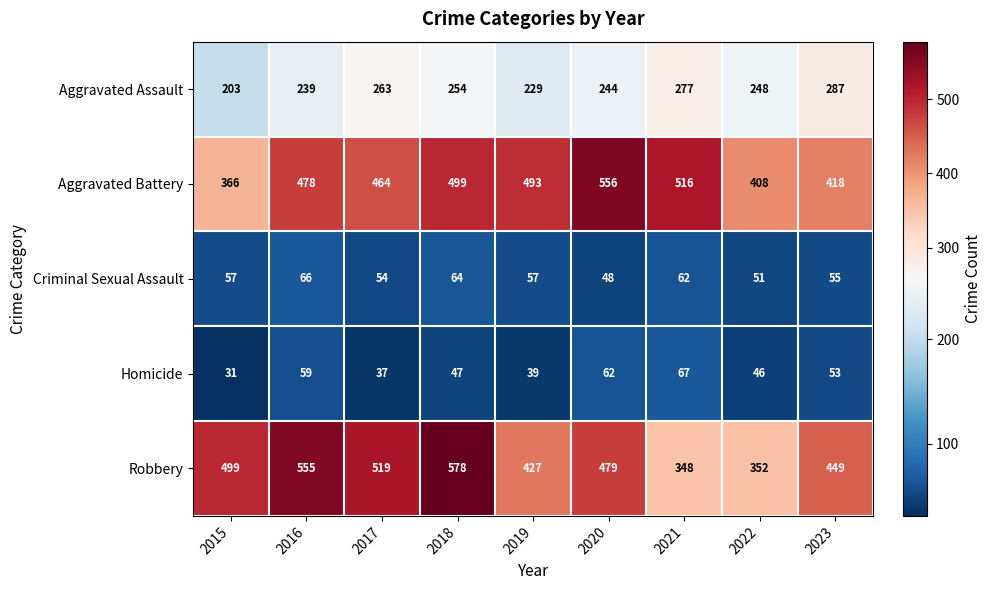

Rank the series by their maximum value, from lowest to highest.

Criminal Sexual Assault, Homicide, Aggravated Assault, Aggravated Battery, Robbery